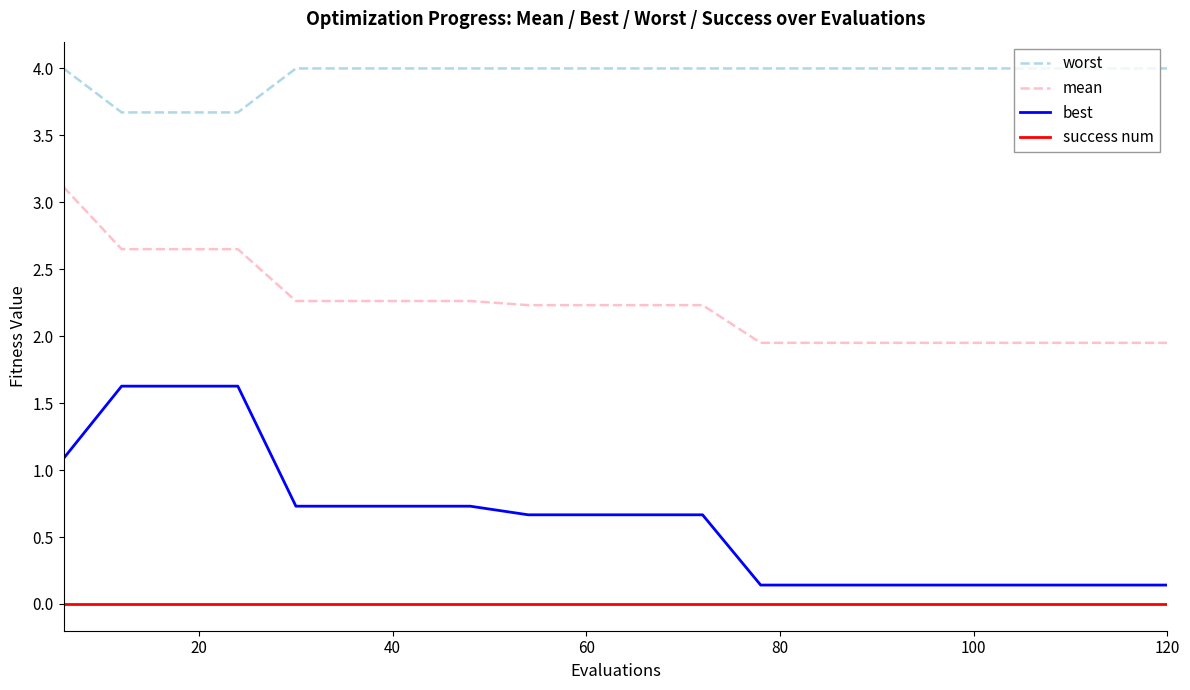

Rank the series by their maximum value, from lowest to highest.

success num, best, mean, worst